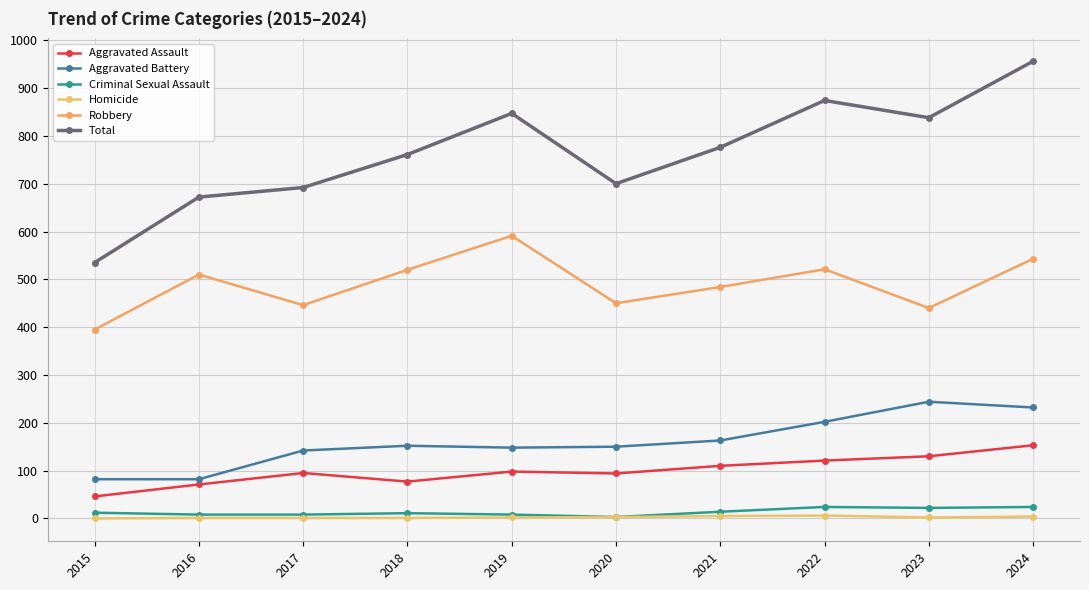

Reading left to right, transcribe all the data shown in this chart.

Aggravated Assault: 46	71	95	77	98	94	110	121	130	153
Aggravated Battery: 82	82	142	152	148	150	163	202	244	232
Criminal Sexual Assault: 12	8	8	11	8	3	14	24	22	24
Homicide: 0	1	1	1	2	3	5	6	2	4
Robbery: 395	510	446	520	591	450	484	521	440	543
Total: 535	672	692	761	847	700	776	874	838	956